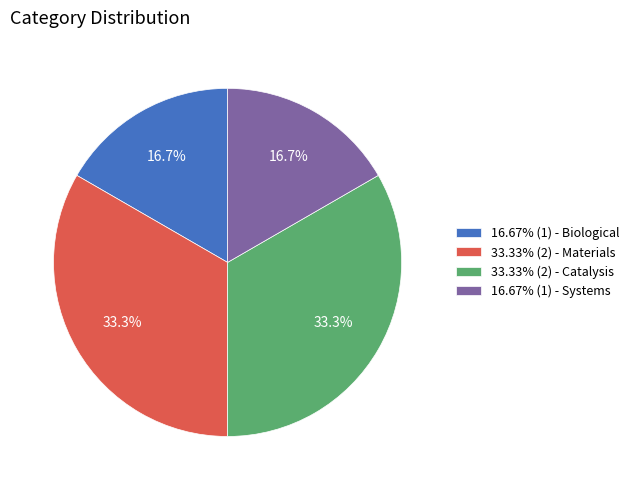

Is there a majority slice in this chart?

No